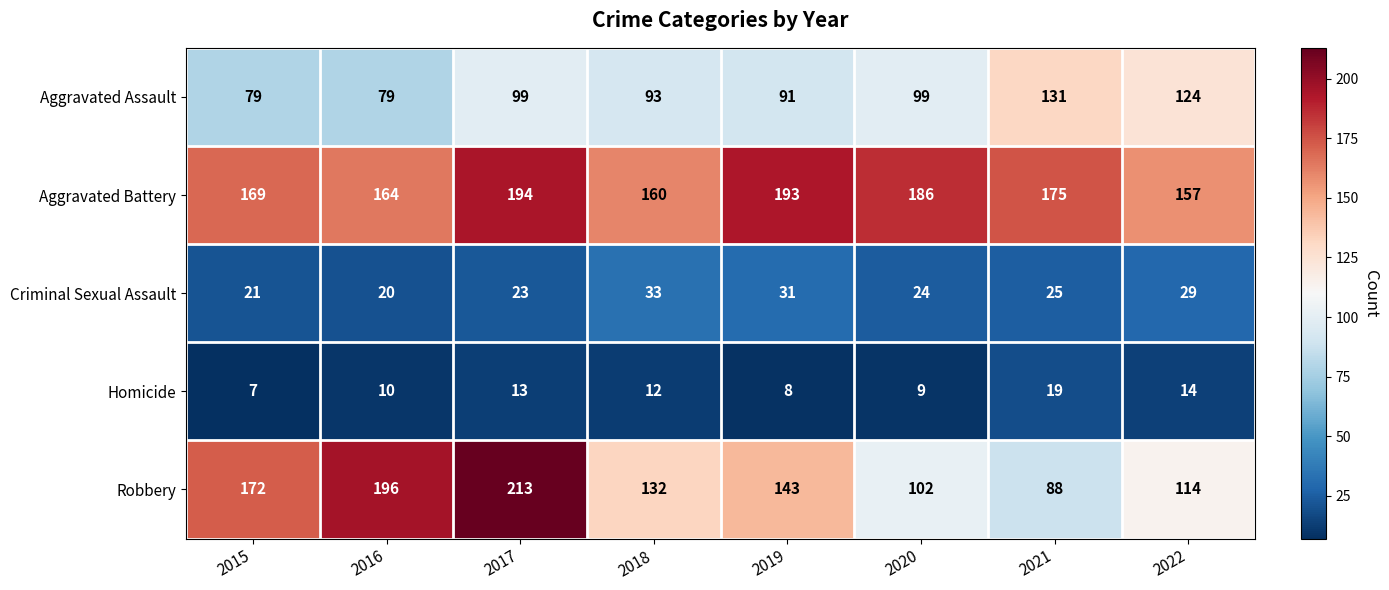

True or false: Robbery has a value of 24 at 2022.

False